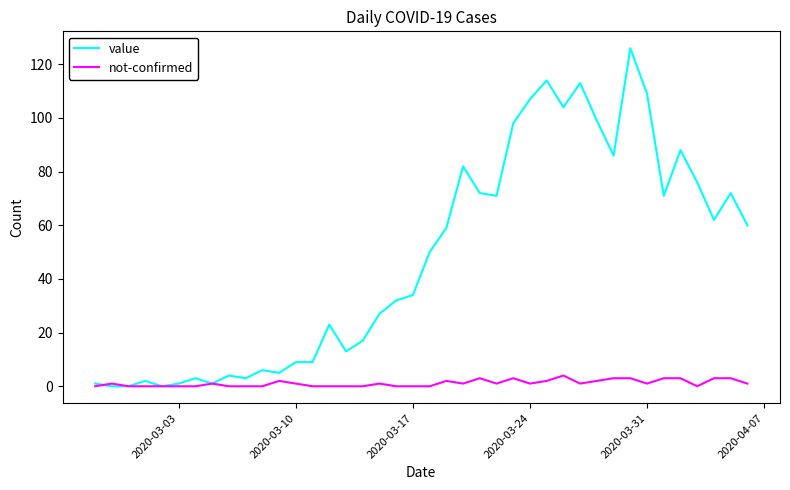

What is the average value of the value series?

48